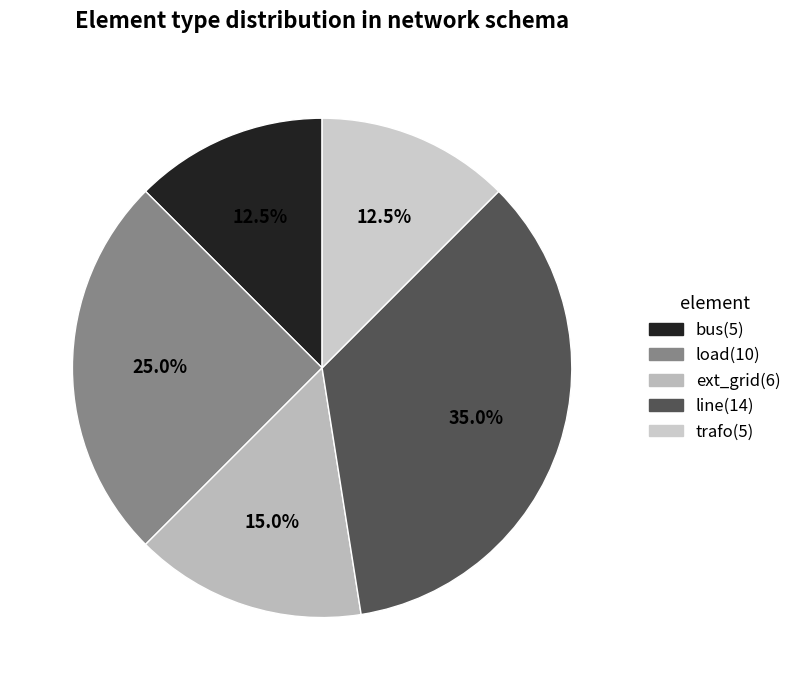

To the nearest percent, what percentage of the pie is load?

25%